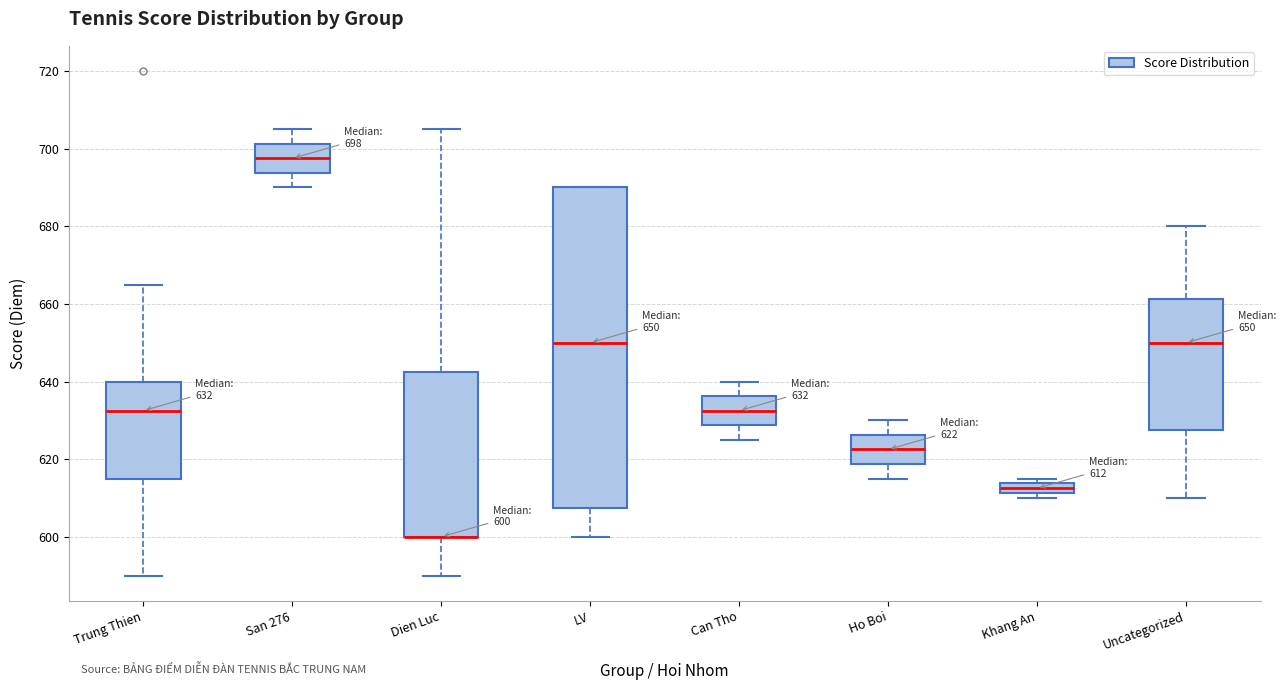

Comparing the boxes themselves (not the whiskers), which one is the tallest?

LV